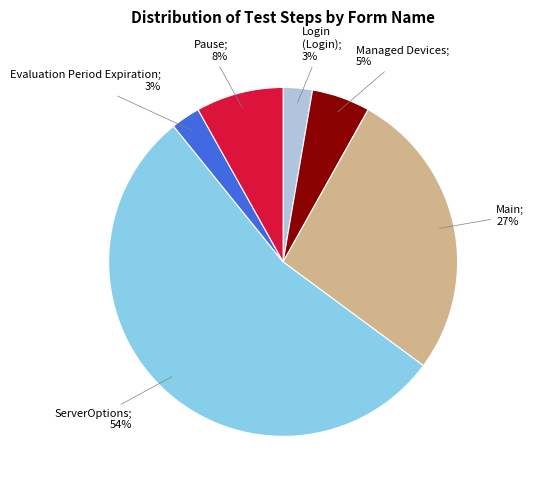

Count the number of slices in the pie.

6